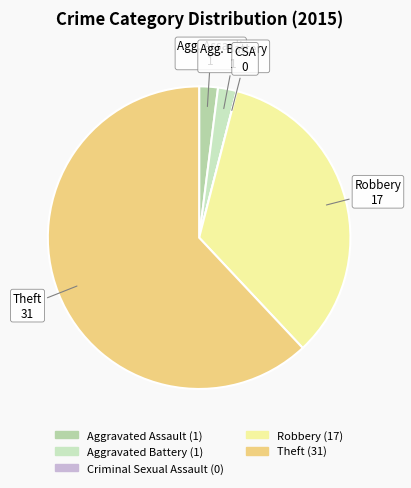

Which category has the smallest portion of the pie?

Criminal Sexual Assault